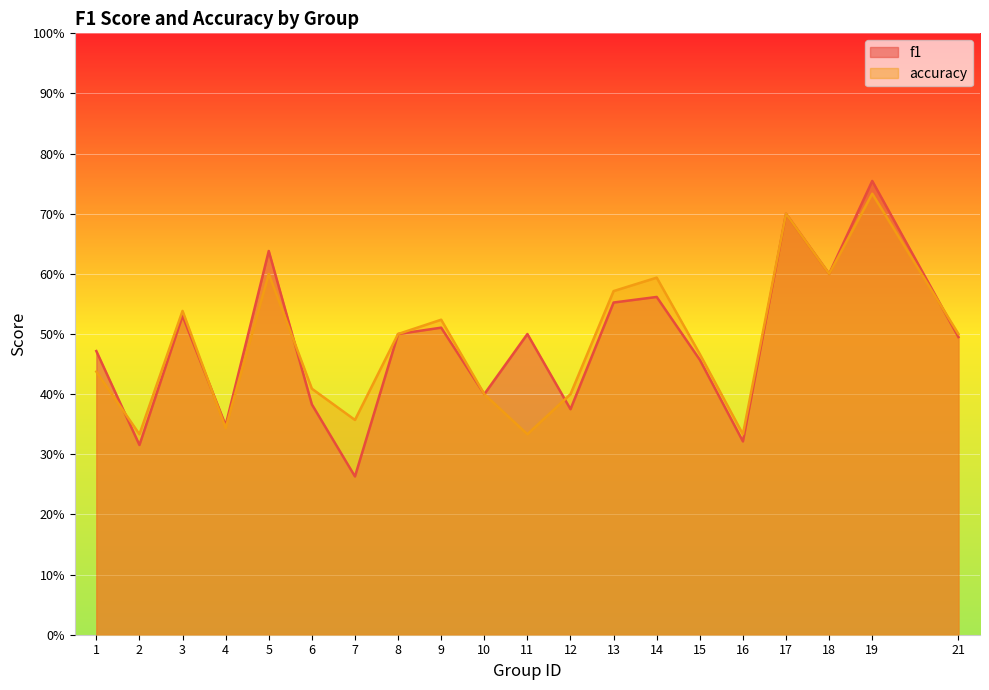

Is it true that f1 equals 0.4 at 7?

False